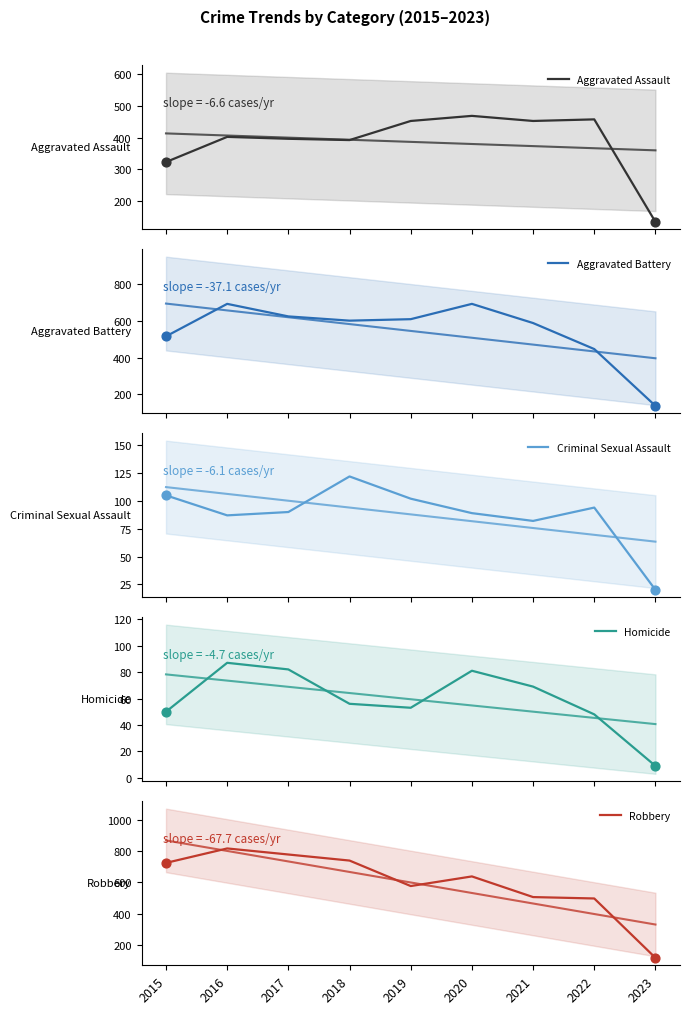

Is the value of Homicide at 2016 greater than the value of Aggravated Assault at 2020?

No